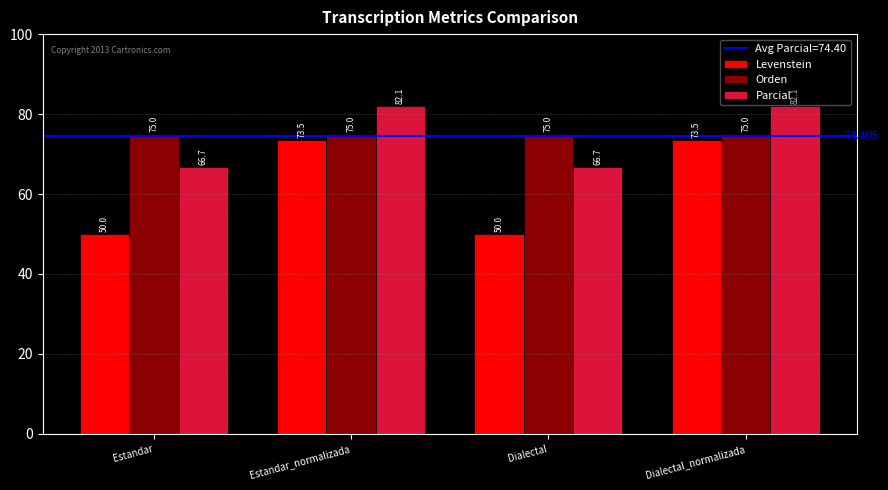

What is the value of the Orden bar at the 4th from the left?

75.0